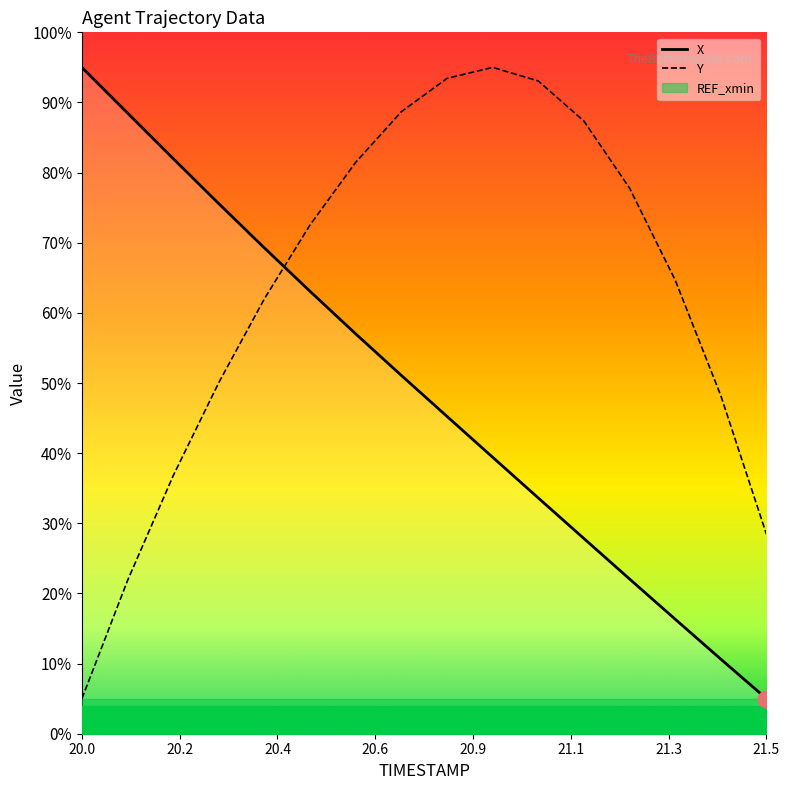

What is the label of the 7th point from the left?

20.6